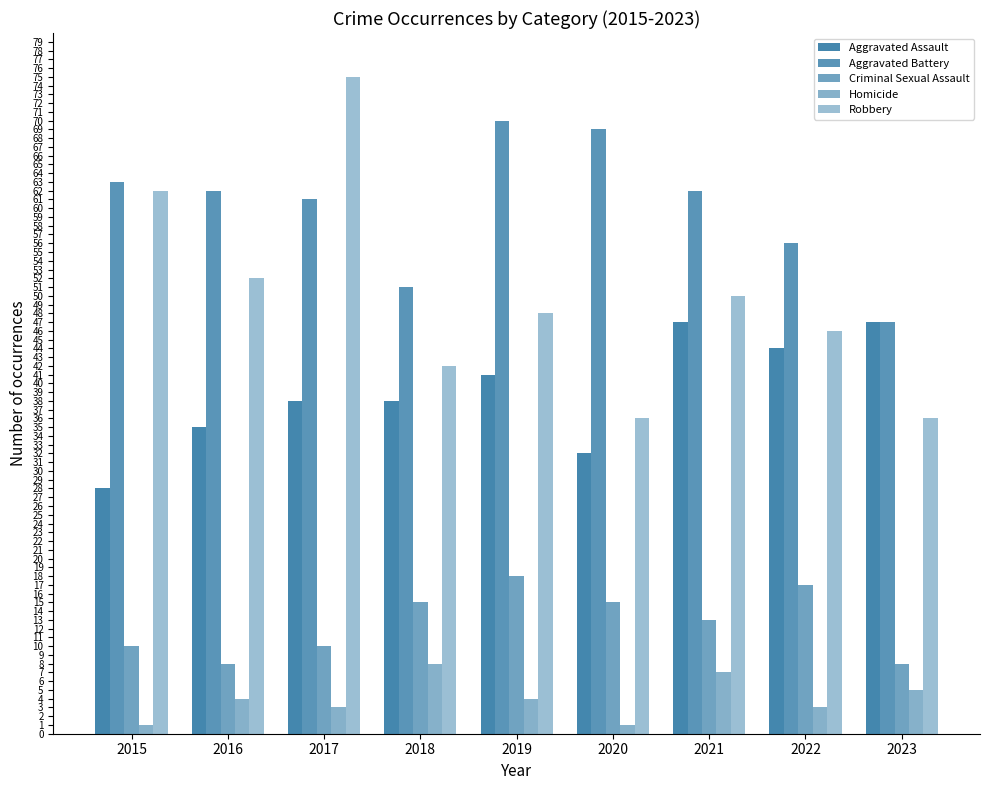

At which label does Aggravated Assault reach its peak?

2021